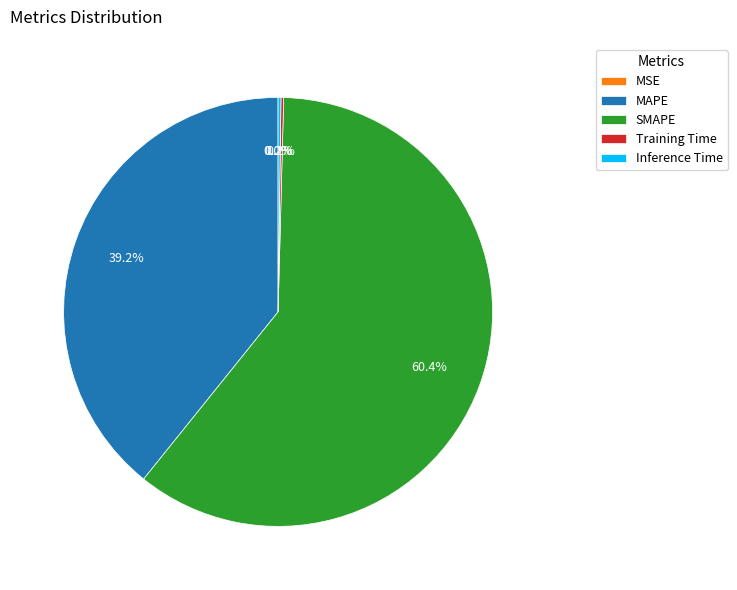

What is the majority slice?

SMAPE